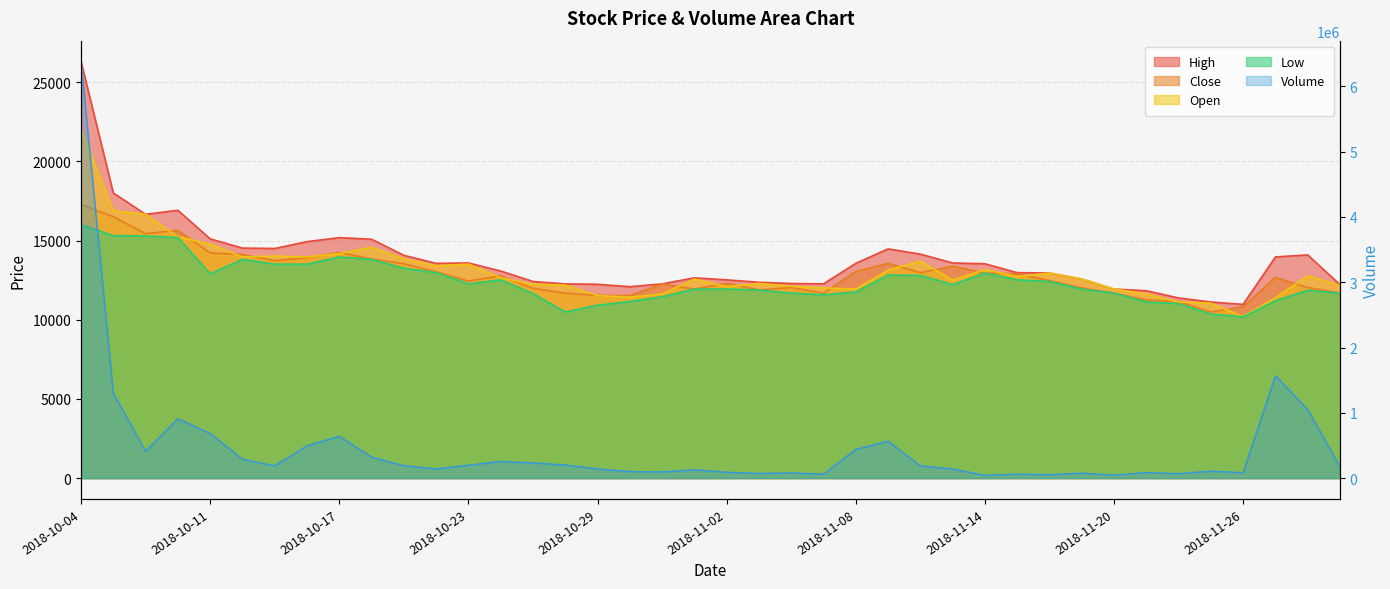

Reading left to right, what are all the values shown in this chart?

High: 2018-10-04=26301	2018-10-05=18000	2018-10-08=16654	2018-10-10=16908	2018-10-11=15105	2018-10-12=14521	2018-10-15=14496	2018-10-16=14928	2018-10-17=15182	2018-10-18=15080	2018-10-19=14064	2018-10-22=13557	2018-10-23=13582	2018-10-24=13074	2018-10-25=12414	2018-10-26=12262	2018-10-29=12237	2018-10-30=12084	2018-10-31=12262	2018-11-01=12643	2018-11-02=12516	2018-11-05=12363	2018-11-06=12287	2018-11-07=12262	2018-11-08=13557	2018-11-09=14471	2018-11-12=14141	2018-11-13=13582	2018-11-14=13531	2018-11-15=12973	2018-11-16=12947	2018-11-19=12567	2018-11-20=11932	2018-11-21=11830	2018-11-22=11373	2018-11-23=11119	2018-11-26=10967	2018-11-27=13963	2018-11-28=14090	2018-11-29=12211
Close: 2018-10-04=17264	2018-10-05=16502	2018-10-08=15436	2018-10-10=15639	2018-10-11=14217	2018-10-12=14116	2018-10-15=13735	2018-10-16=13913	2018-10-17=14243	2018-10-18=13836	2018-10-19=13532	2018-10-22=13024	2018-10-23=12440	2018-10-24=12770	2018-10-25=11983	2018-10-26=11678	2018-10-29=11526	2018-10-30=11526	2018-10-31=12262	2018-11-01=11932	2018-11-02=12313	2018-11-05=11882	2018-11-06=12034	2018-11-07=11678	2018-11-08=13049	2018-11-09=13557	2018-11-12=12973	2018-11-13=13379	2018-11-14=12948	2018-11-15=12897	2018-11-16=12466	2018-11-19=12009	2018-11-20=11678	2018-11-21=11247	2018-11-22=11145	2018-11-23=10485	2018-11-26=10815	2018-11-27=12669	2018-11-28=12034	2018-11-29=11678
Open: 2018-10-04=22011	2018-10-05=16883	2018-10-08=16654	2018-10-10=15232	2018-10-11=14775	2018-10-12=13963	2018-10-15=14014	2018-10-16=13963	2018-10-17=14166	2018-10-18=14572	2018-10-19=13836	2018-10-22=13404	2018-10-23=13506	2018-10-24=12643	2018-10-25=12237	2018-10-26=12186	2018-10-29=11526	2018-10-30=11424	2018-10-31=11627	2018-11-01=12567	2018-11-02=12084	2018-11-05=12287	2018-11-06=12110	2018-11-07=12008	2018-11-08=11932	2018-11-09=13125	2018-11-12=13709	2018-11-13=12490	2018-11-14=13176	2018-11-15=12719	2018-11-16=12947	2018-11-19=12567	2018-11-20=11932	2018-11-21=11627	2018-11-22=11119	2018-11-23=11043	2018-11-26=10205	2018-11-27=11373	2018-11-28=12770	2018-11-29=12160
Low: 2018-10-04=15994	2018-10-05=15308	2018-10-08=15283	2018-10-10=15182	2018-10-11=12897	2018-10-12=13811	2018-10-15=13506	2018-10-16=13506	2018-10-17=13963	2018-10-18=13811	2018-10-19=13252	2018-10-22=12973	2018-10-23=12262	2018-10-24=12516	2018-10-25=11653	2018-10-26=10485	2018-10-29=10916	2018-10-30=11145	2018-10-31=11450	2018-11-01=11932	2018-11-02=11932	2018-11-05=11881	2018-11-06=11678	2018-11-07=11576	2018-11-08=11754	2018-11-09=12820	2018-11-12=12795	2018-11-13=12211	2018-11-14=12947	2018-11-15=12516	2018-11-16=12414	2018-11-19=11932	2018-11-20=11678	2018-11-21=11119	2018-11-22=11018	2018-11-23=10358	2018-11-26=10180	2018-11-27=11196	2018-11-28=11856	2018-11-29=11678
Volume: 2018-10-04=6380902	2018-10-05=1299819	2018-10-08=411310	2018-10-10=908135	2018-10-11=685057	2018-10-12=289473	2018-10-15=188177	2018-10-16=494849	2018-10-17=641135	2018-10-18=322339	2018-10-19=190062	2018-10-22=140810	2018-10-23=197441	2018-10-24=255475	2018-10-25=232639	2018-10-26=200843	2018-10-29=141764	2018-10-30=100599	2018-10-31=94027	2018-11-01=128297	2018-11-02=89209	2018-11-05=71634	2018-11-06=79394	2018-11-07=61066	2018-11-08=438996	2018-11-09=565410	2018-11-12=189123	2018-11-13=139511	2018-11-14=42875	2018-11-15=61054	2018-11-16=52149	2018-11-19=76113	2018-11-20=45151	2018-11-21=84038	2018-11-22=68603	2018-11-23=107308	2018-11-26=82326	2018-11-27=1567741	2018-11-28=1051021	2018-11-29=174291